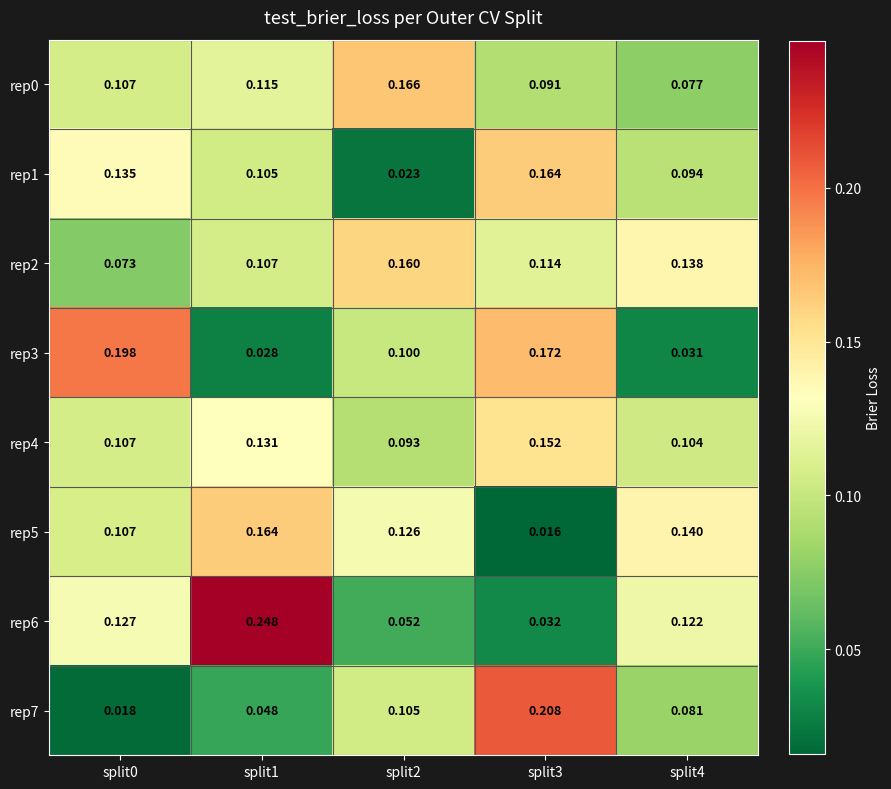

Is the value of rep6 at split0 greater than the value of rep5 at split1?

No